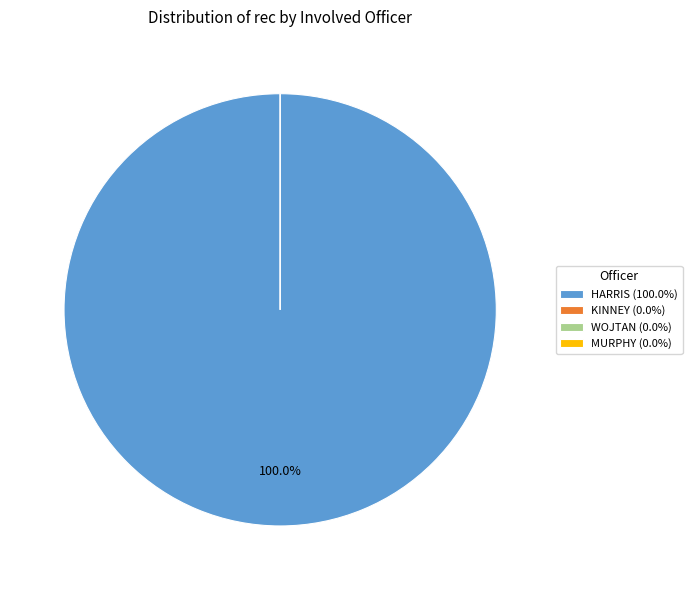

Which slice is the largest?

HARRIS